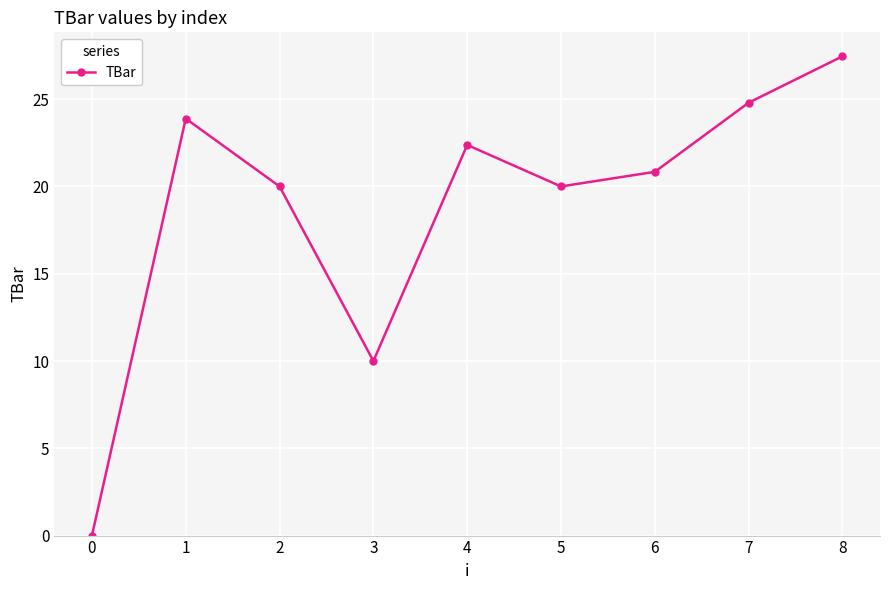

What is the ratio of the value at 5 to the value at 2?

1.0